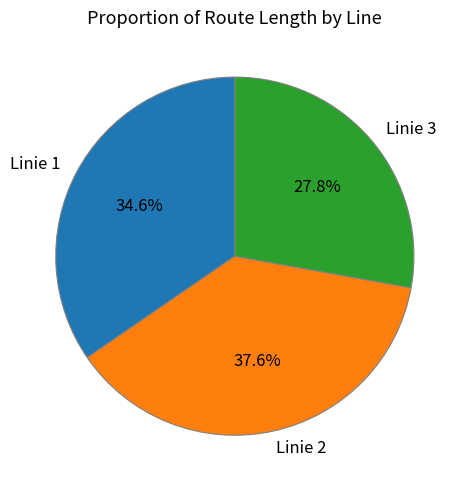

Do Linie 3 and Linie 2 together represent more than half of the pie?

Yes